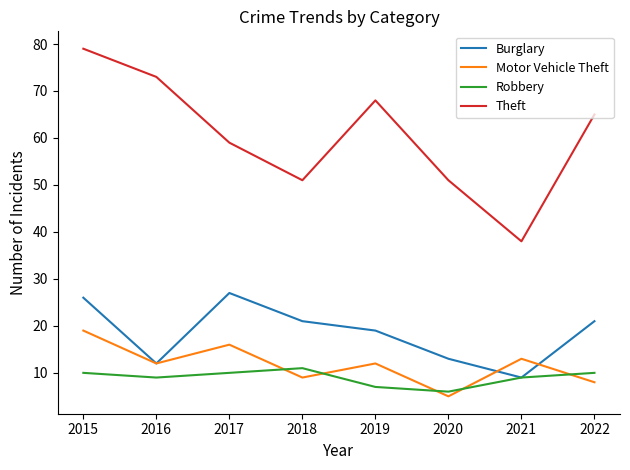

Does the chart have visible grid lines?

No